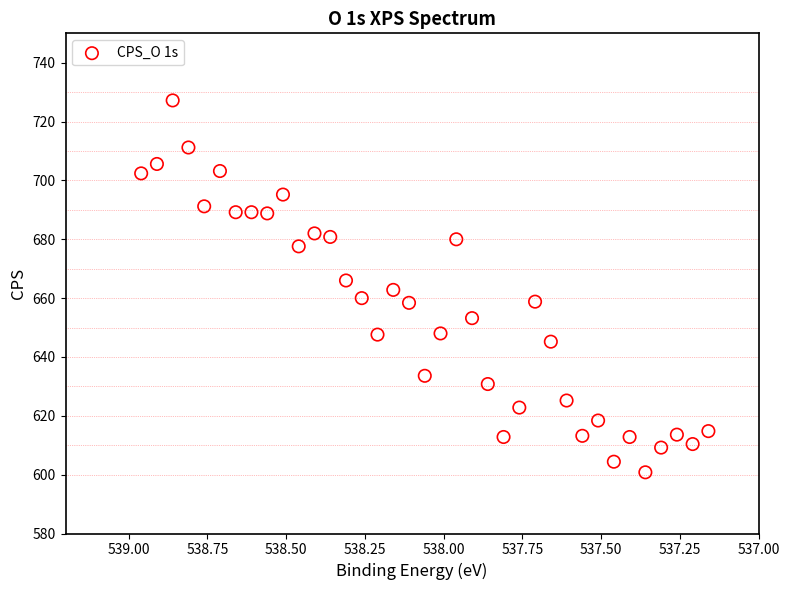

What is the range of Y values (max minus min)?

126.4